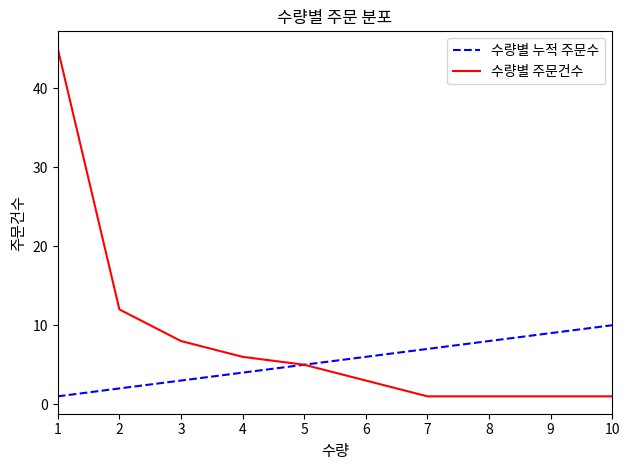

At how many categories does at least one series exceed 23?

1